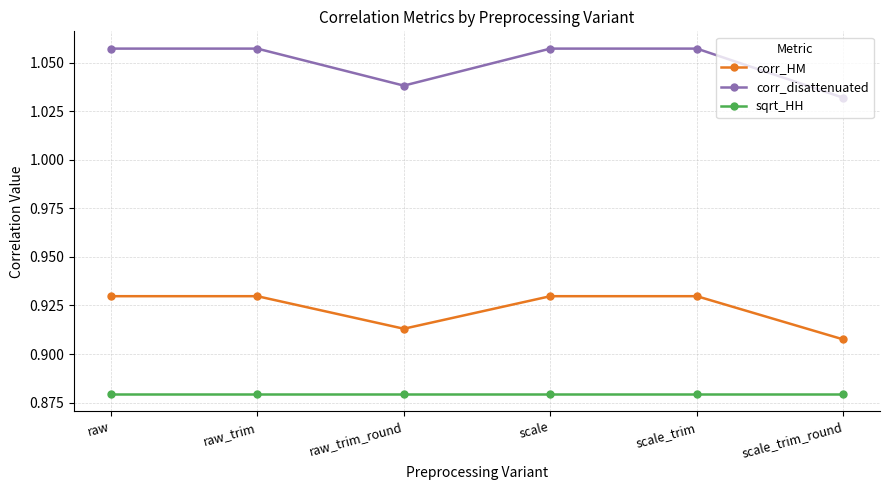

What is the label of the 2nd point from the right?

scale_trim